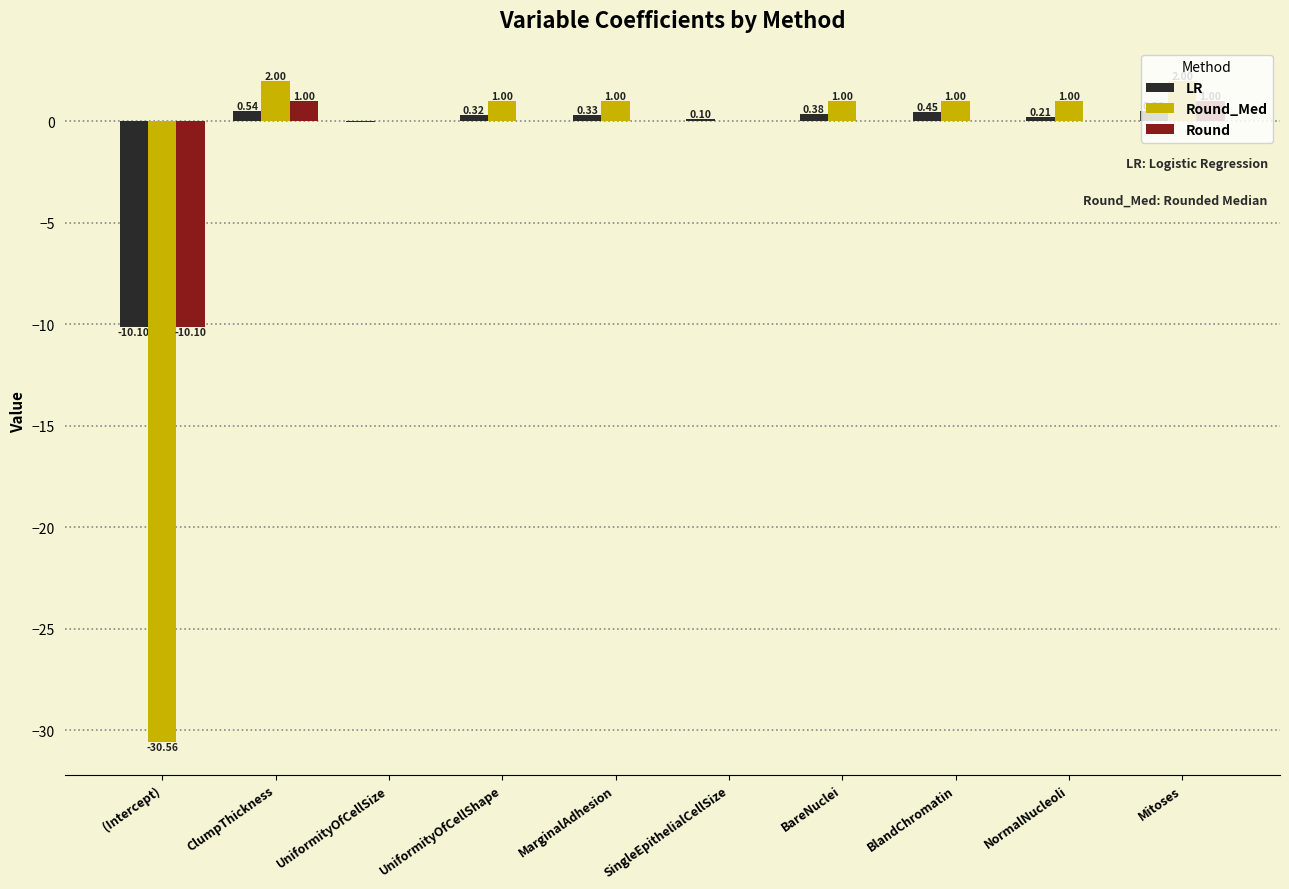

Which series changed the most between MarginalAdhesion and BlandChromatin?

LR